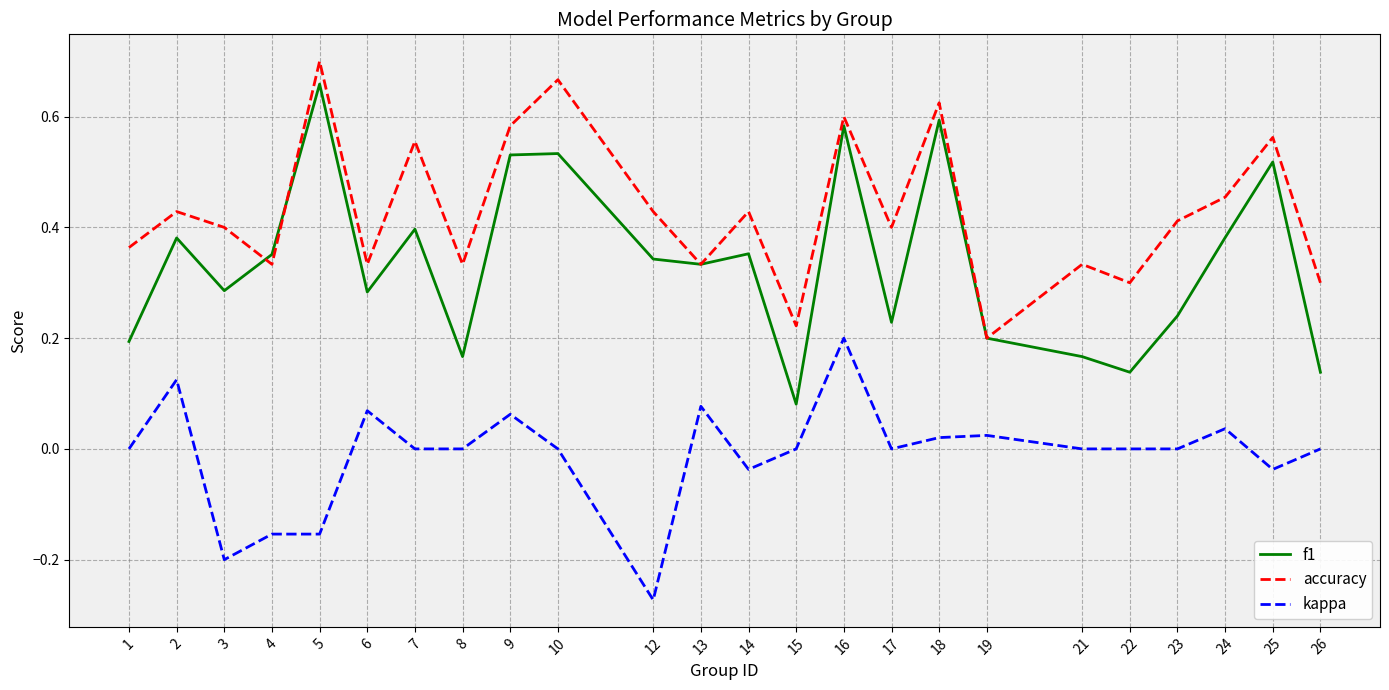

The value of accuracy at 22 is 0.3. True or false?

True